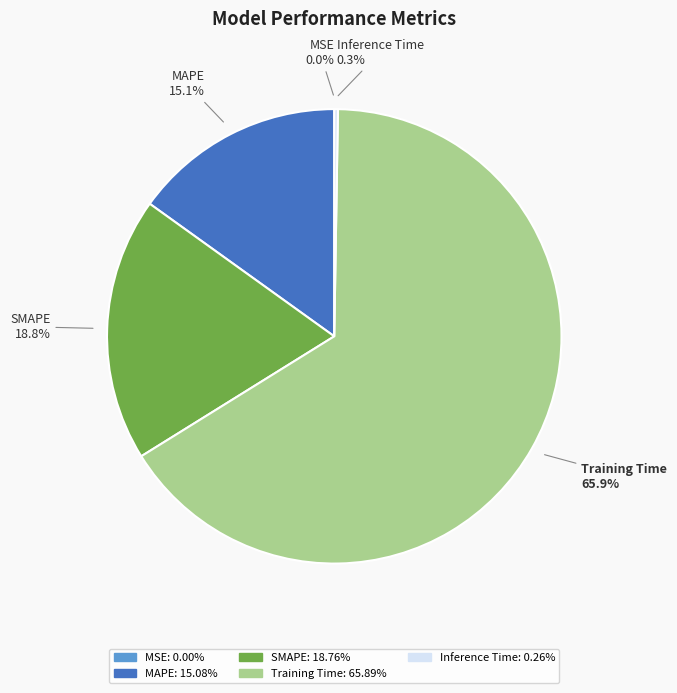

Is there a majority slice in this chart?

Yes